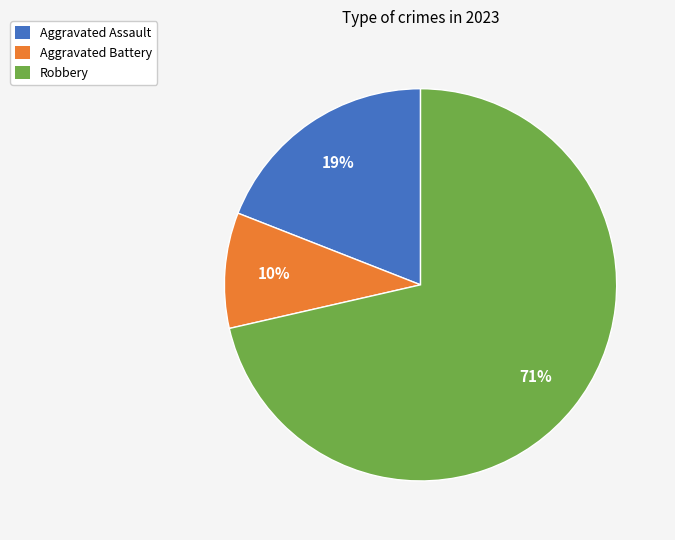

Which slice is the smallest?

Aggravated Battery